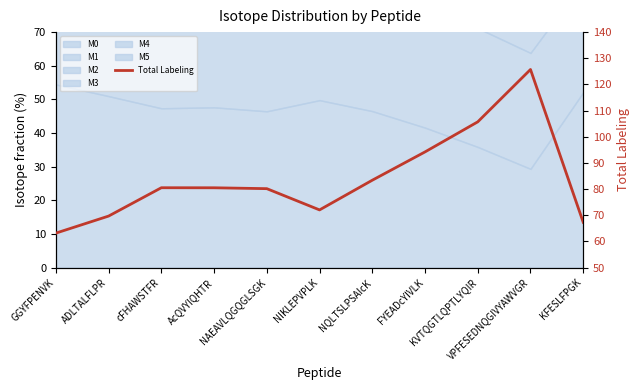

What is the difference between the values at cFHAWSTFR and KVTQGTLQPTLYQIR?

25.2